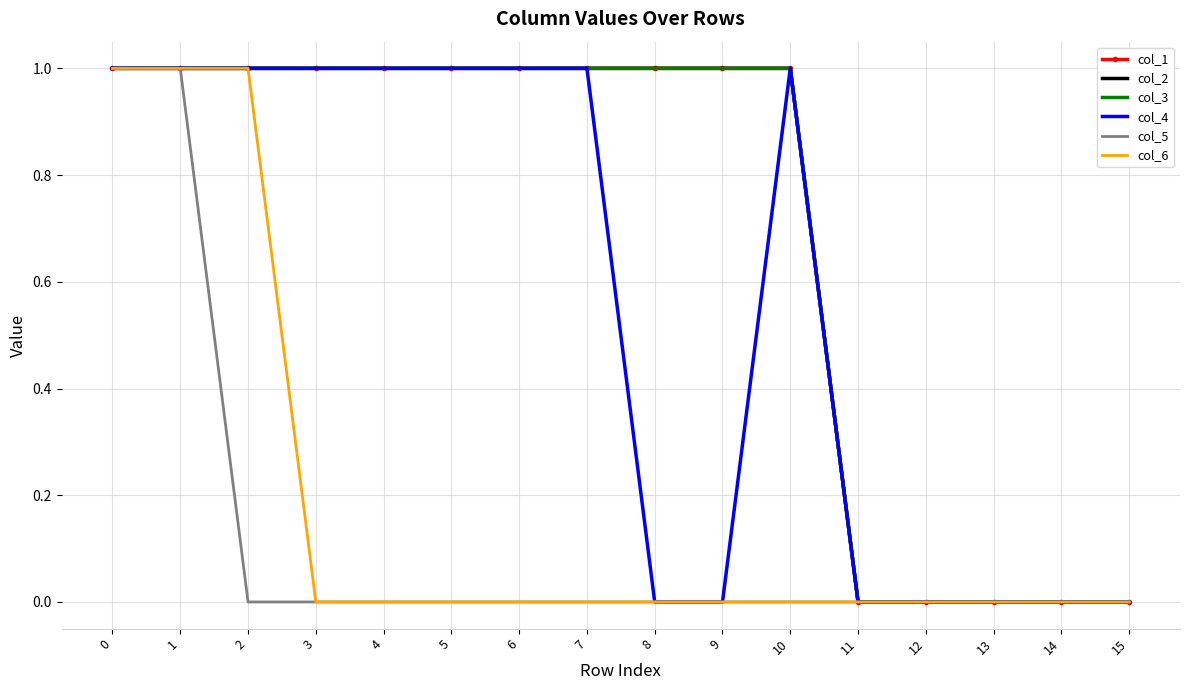

Which series changed the most between 1 and 9?

col_4